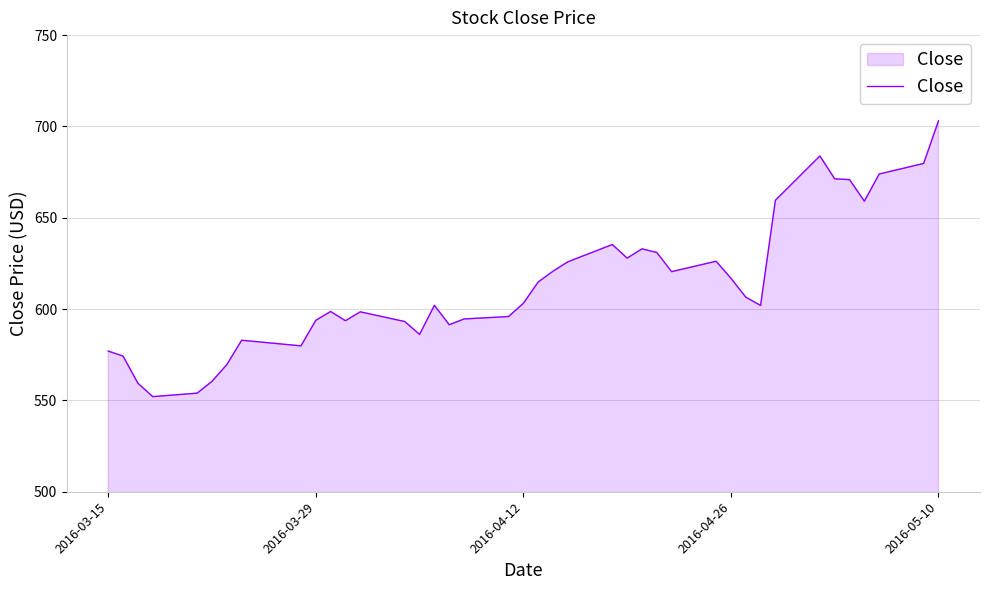

What is the greatest value displayed?

703.1